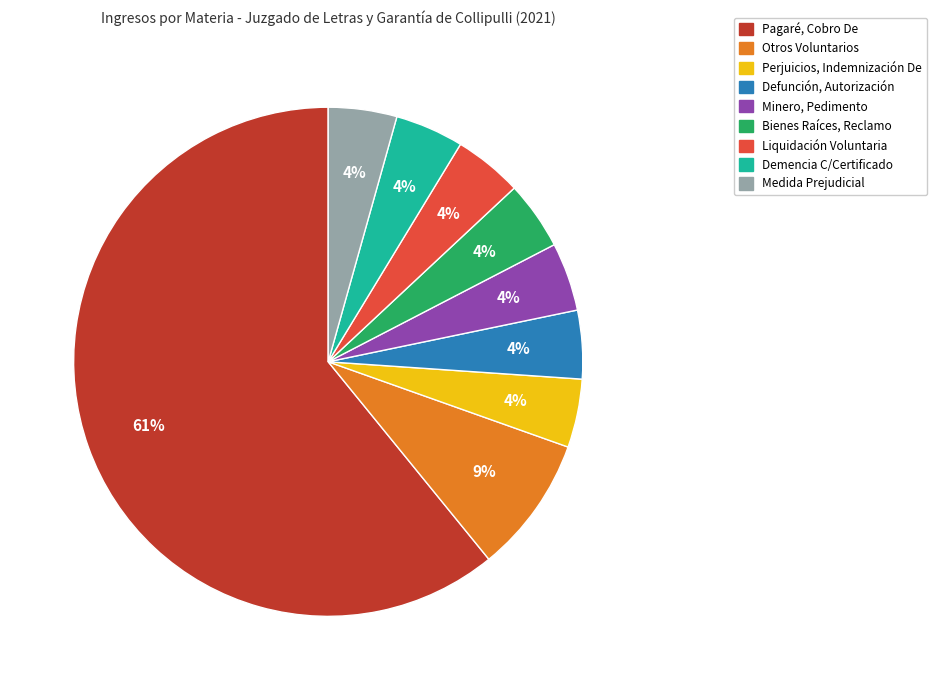

To the nearest percent, what is the average slice percentage?

11%